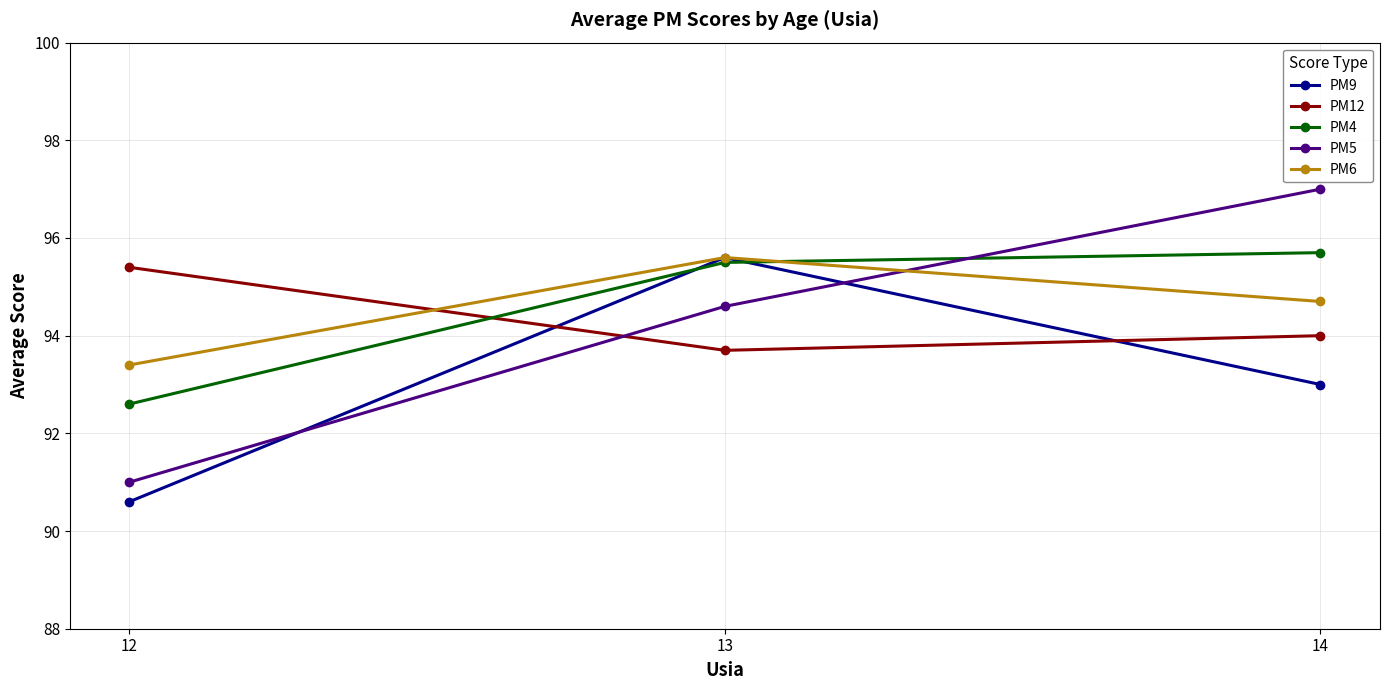

Where is PM5 nearest to the value 94?

13